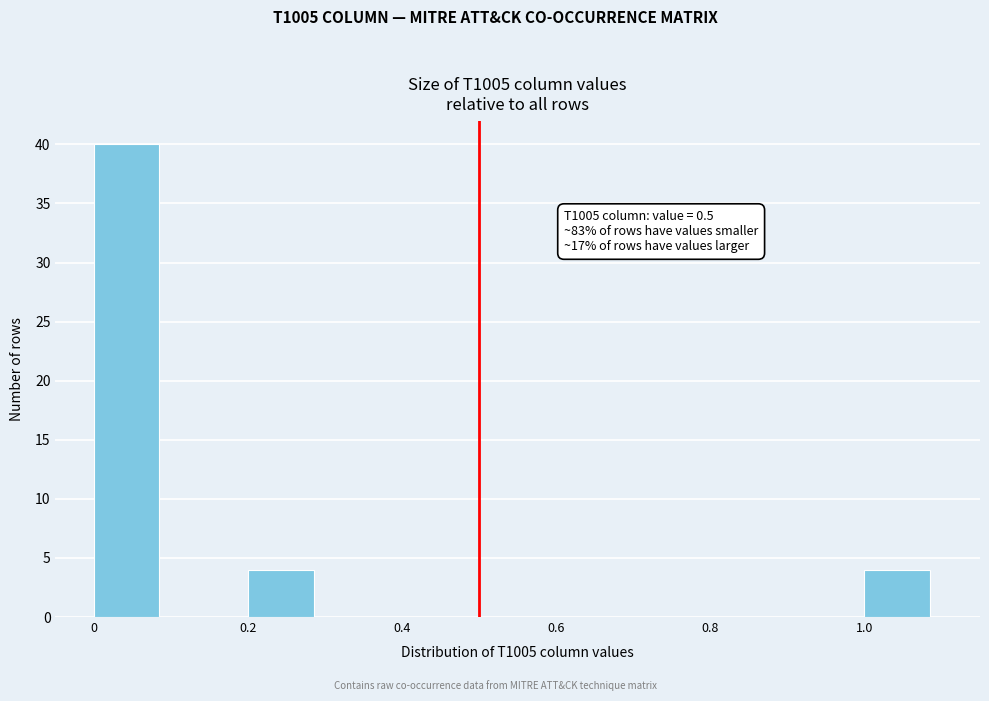

Which range on the x-axis has the tallest bar?

0.0 to 0.1